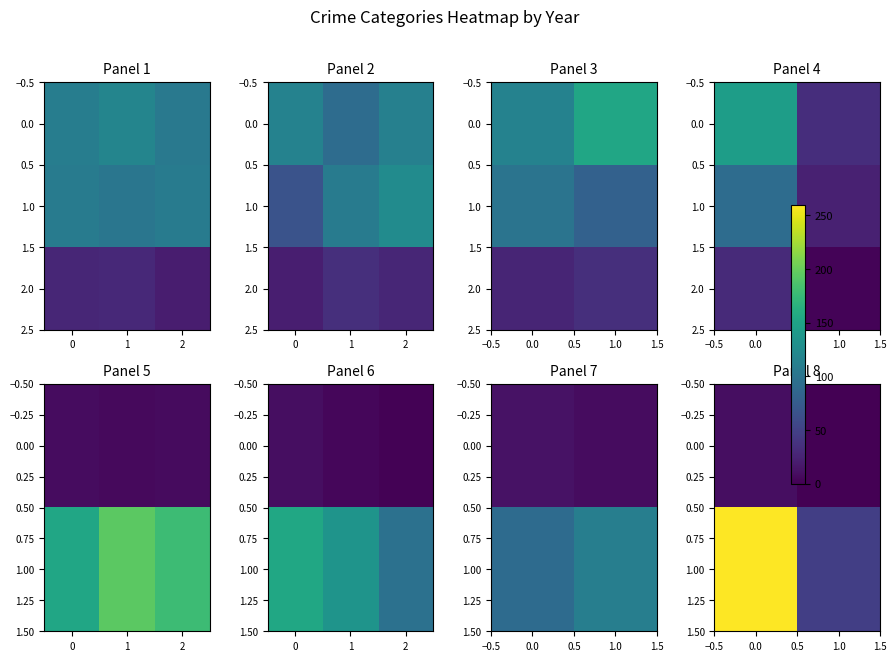

The value of 1.00 at 1.0 is 48. True or false?

True